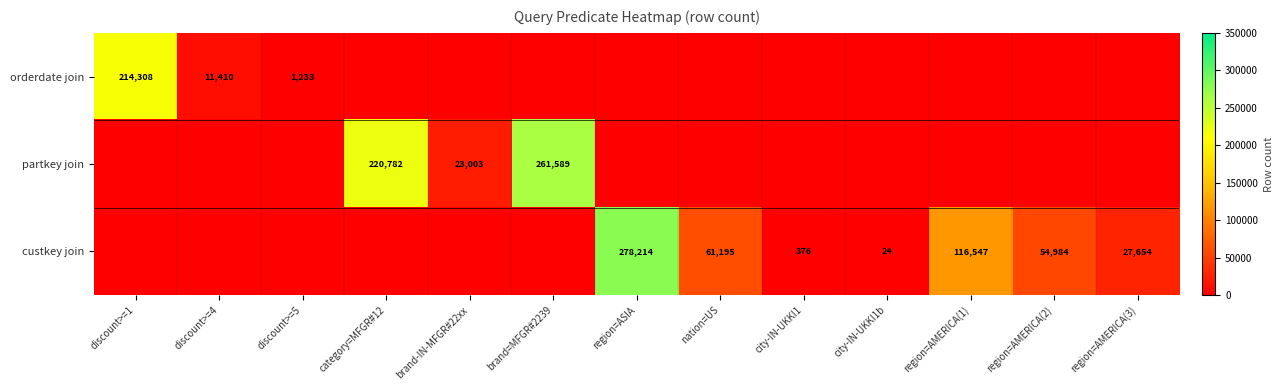

What is the sum of the custkey join values at region=AMERICA(3) and region=AMERICA(1)?

144201